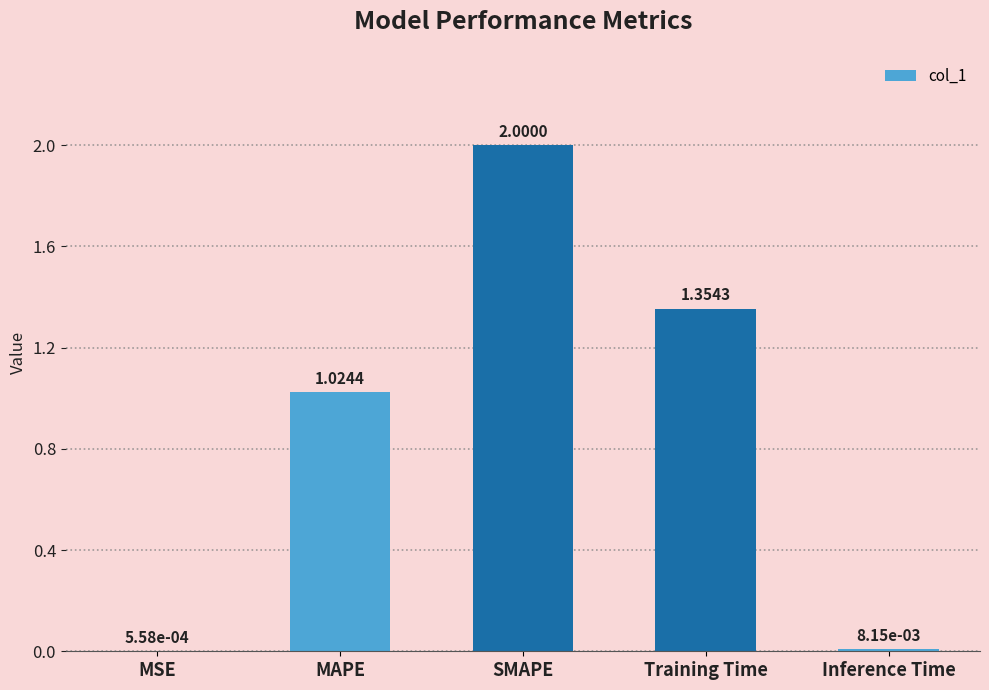

What is the change in value from MAPE to SMAPE?

+1.0